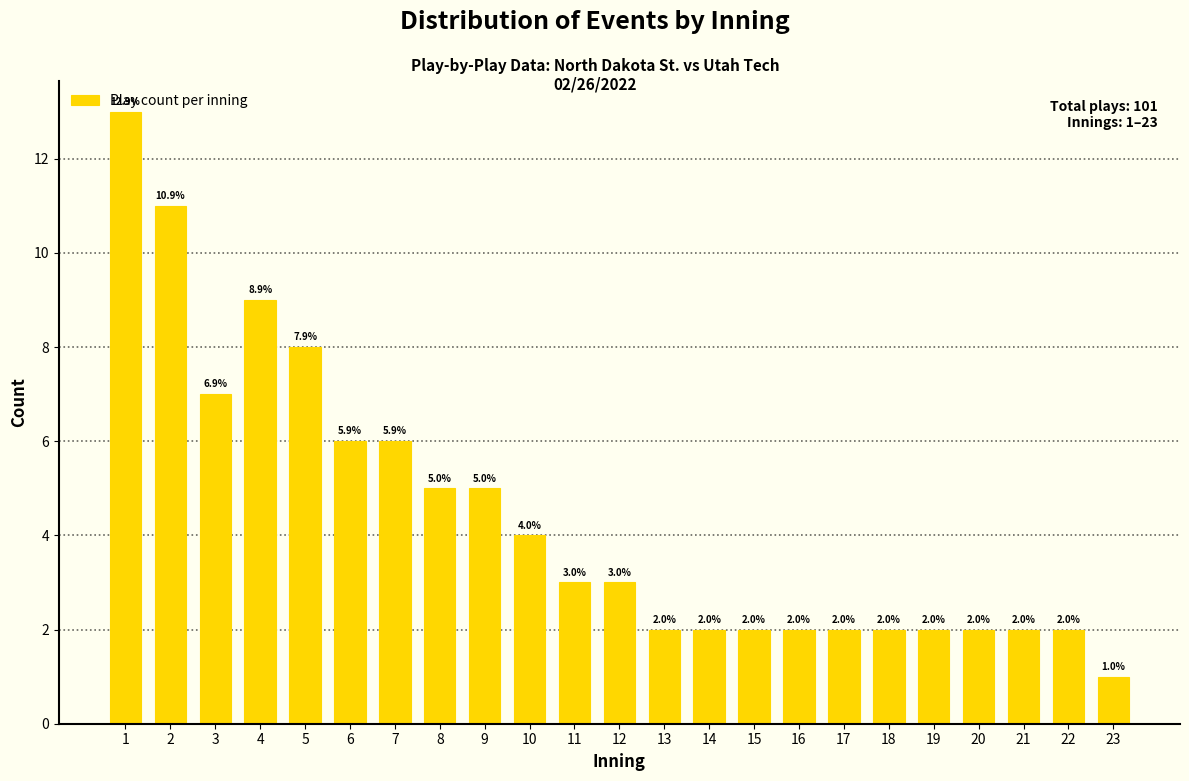

Is it true that the value at 14 is 2?

True